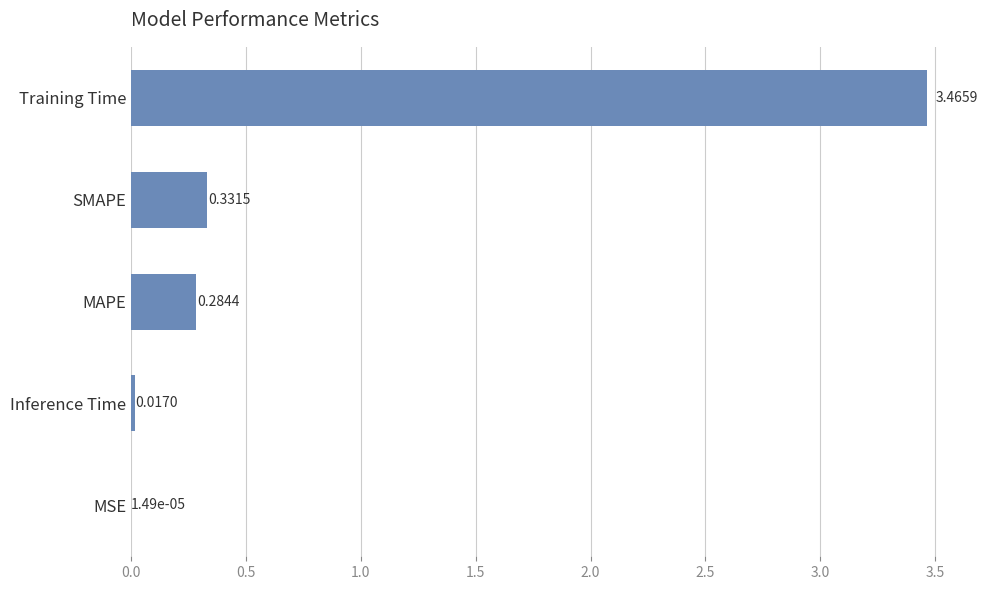

What is the sum of all values?

4.1